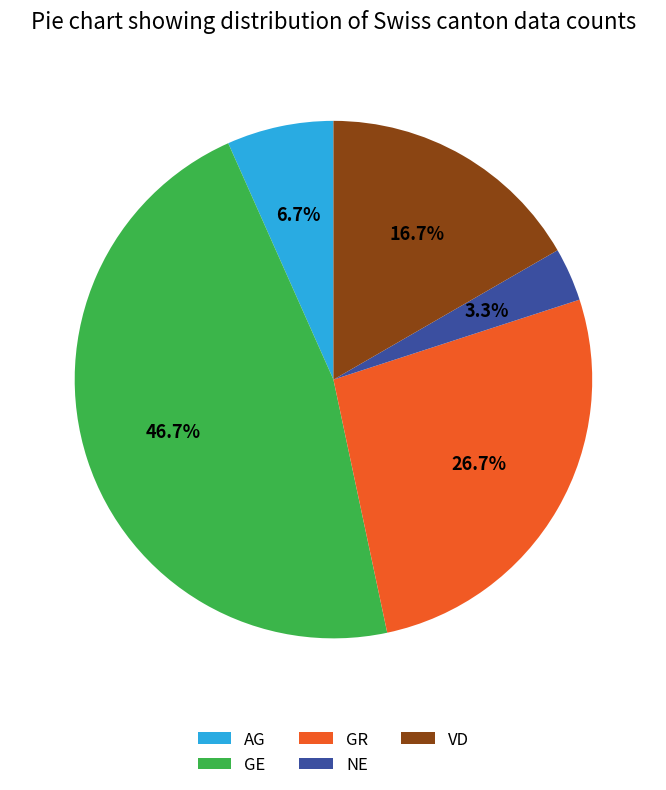

To the nearest percent, what portion does VD represent?

17%